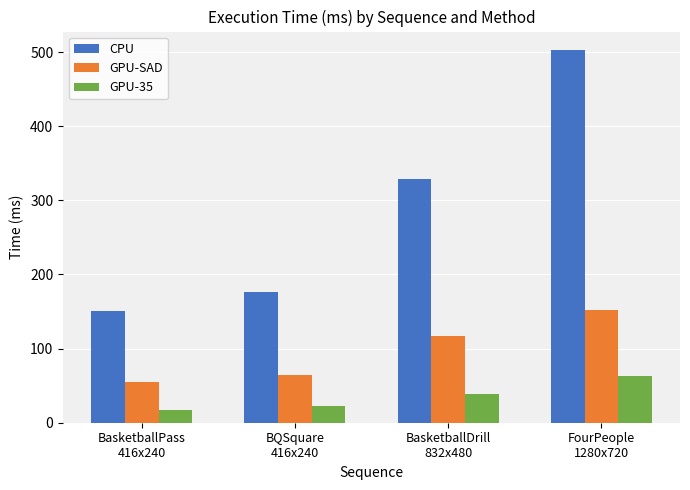

How many distinct data groups are displayed?

3